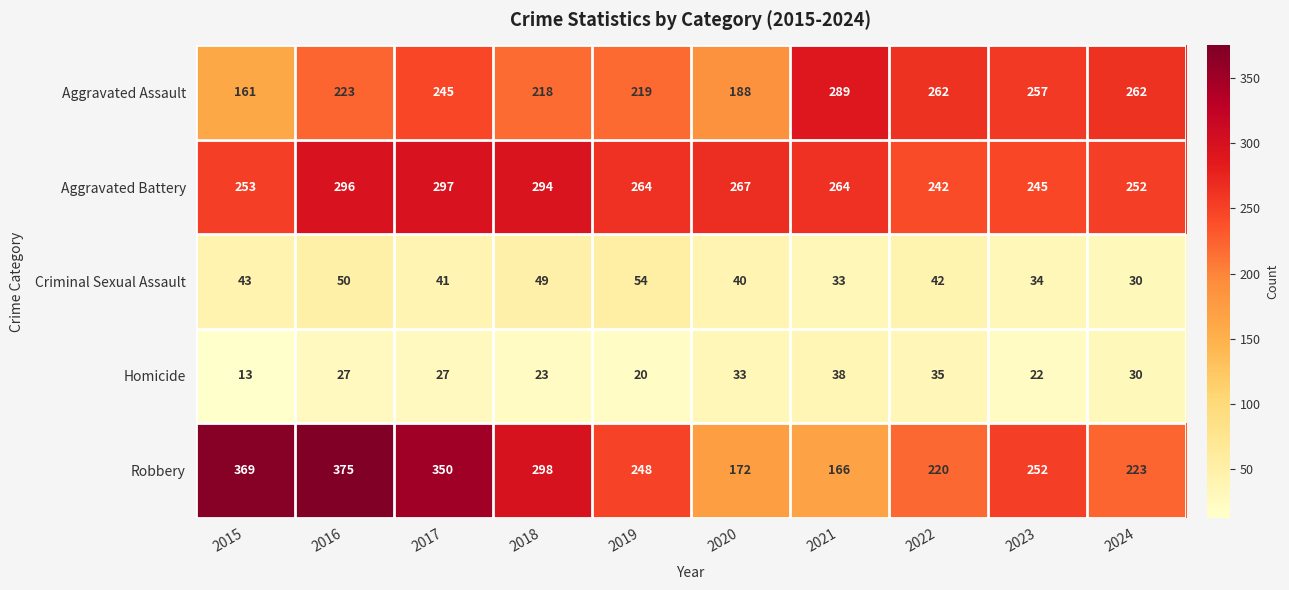

Rank the series by their maximum value, from highest to lowest.

Robbery, Aggravated Battery, Aggravated Assault, Criminal Sexual Assault, Homicide